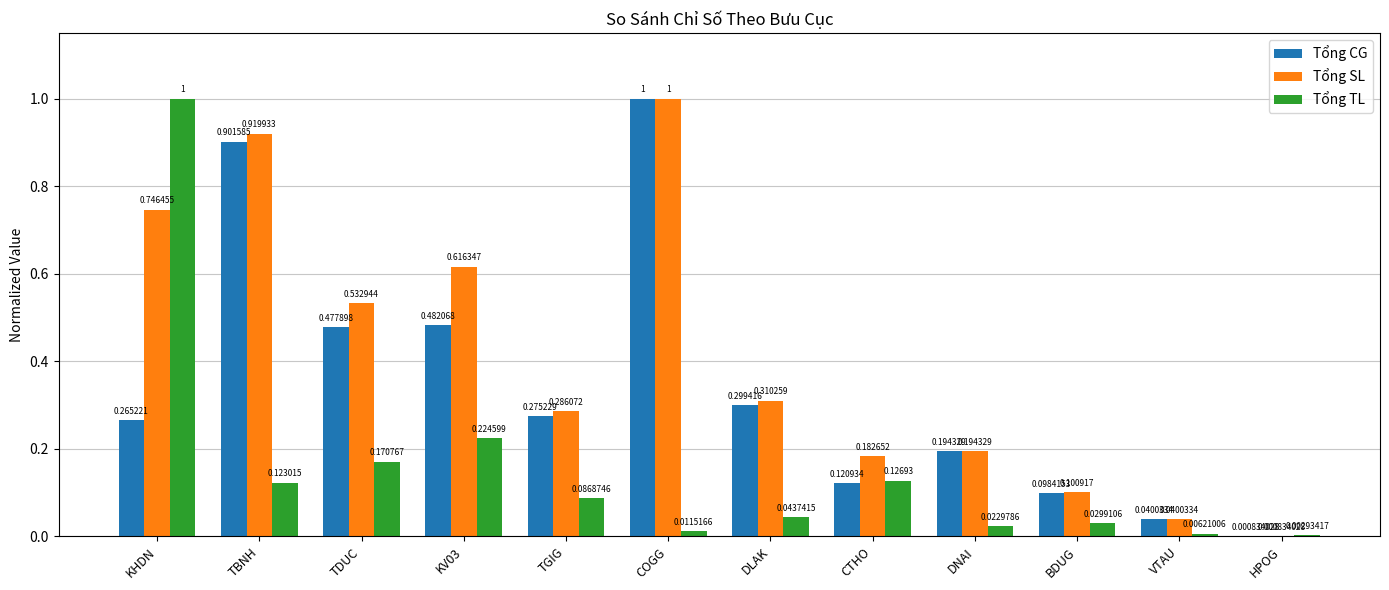

Where is Tổng TL nearest to the value 0?

HPOG